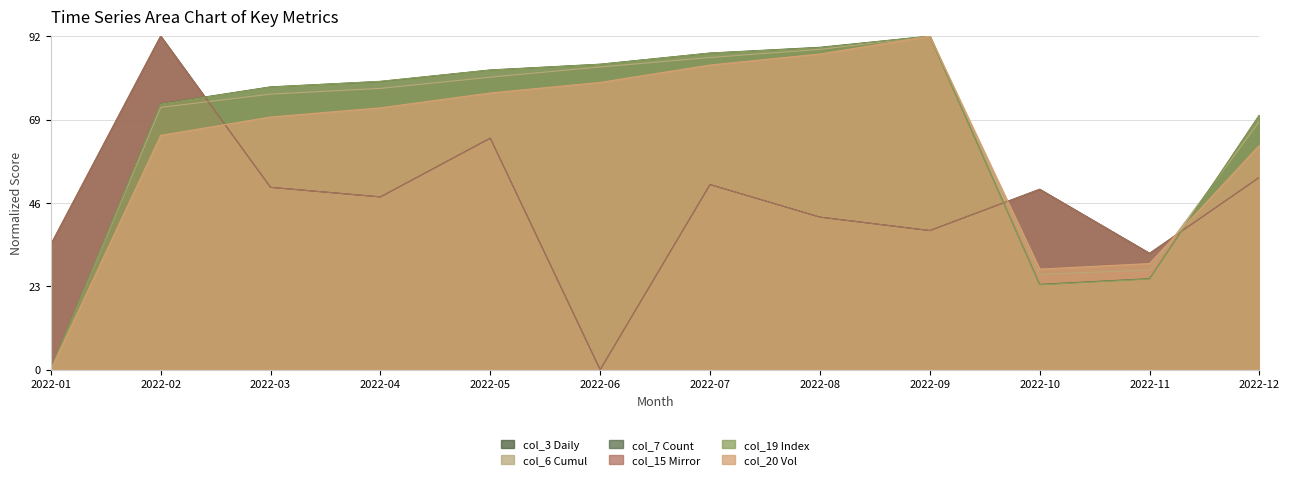

Does the chart display data point markers on the line(s)?

No